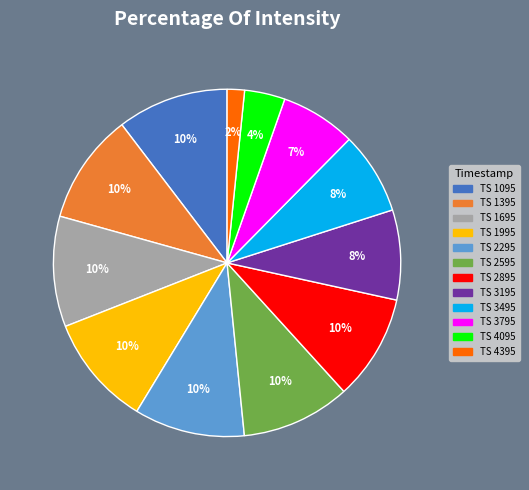

To the nearest percent, what is the average slice percentage?

8%